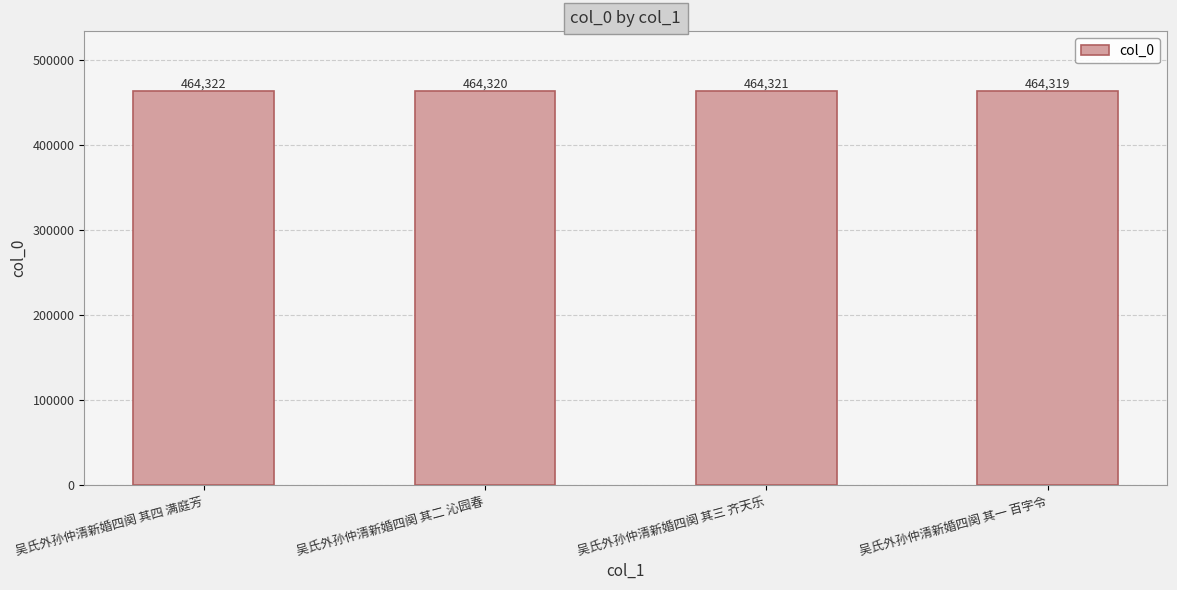

Reading left to right, list all the values displayed in this chart.

吴氏外孙仲清新婚四阕 其四 满庭芳=464322	吴氏外孙仲清新婚四阕 其二 沁园春=464320	吴氏外孙仲清新婚四阕 其三 齐天乐=464321	吴氏外孙仲清新婚四阕 其一 百字令=464319